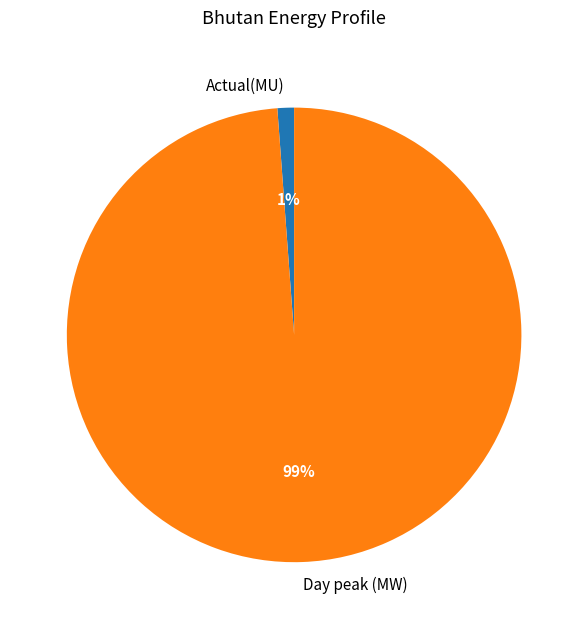

Do Day peak (MW) and Actual(MU) together represent more than half of the pie?

Yes